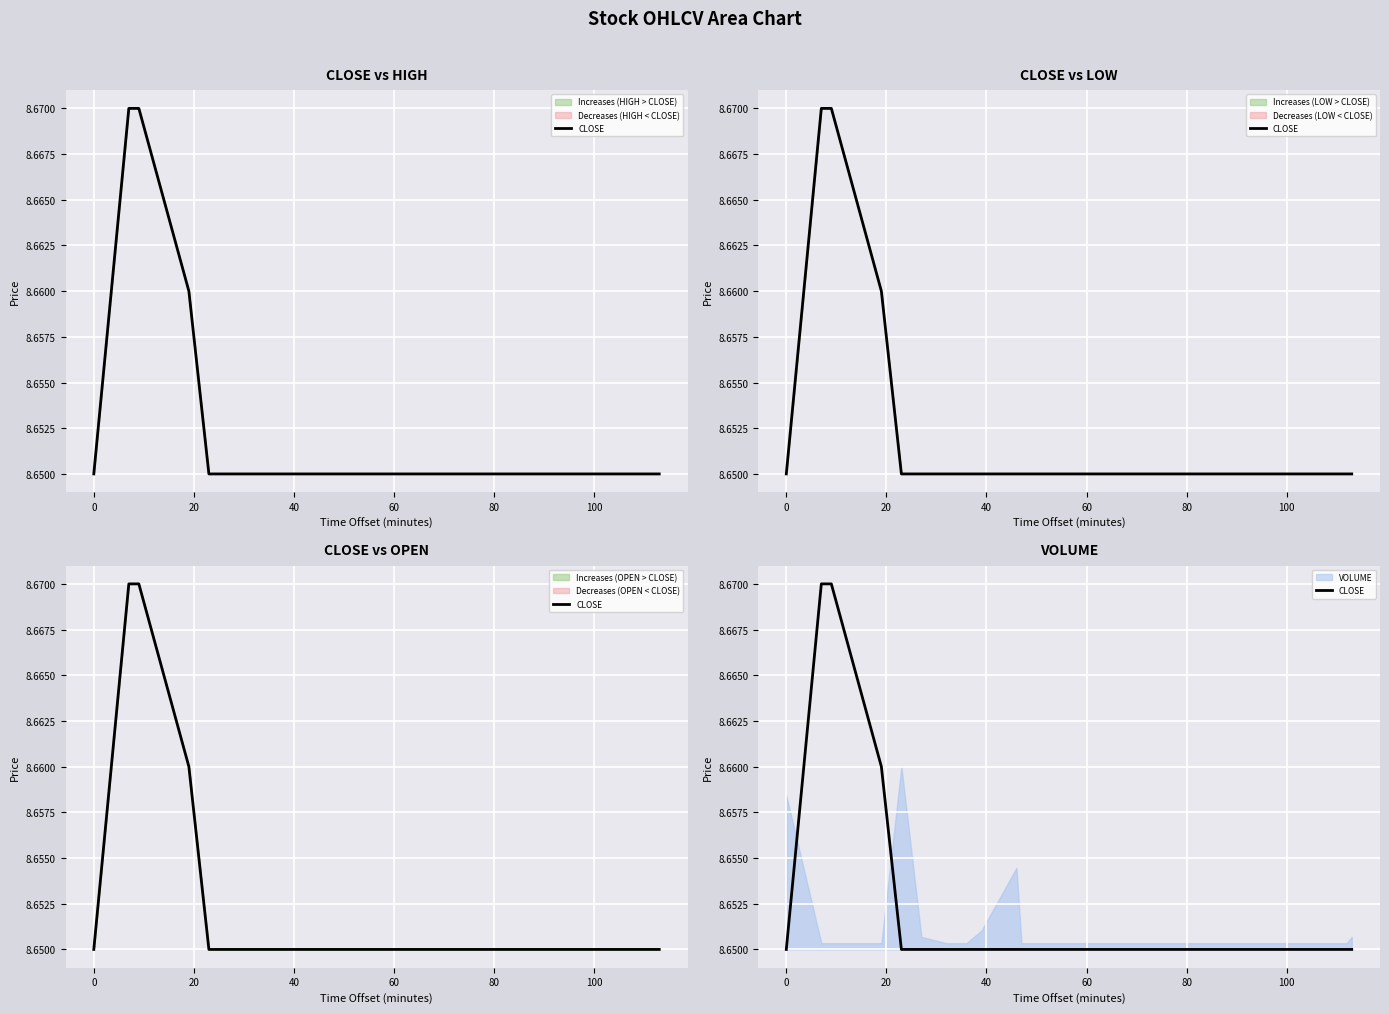

True or false: the data has more than 1 interior local peaks.

False